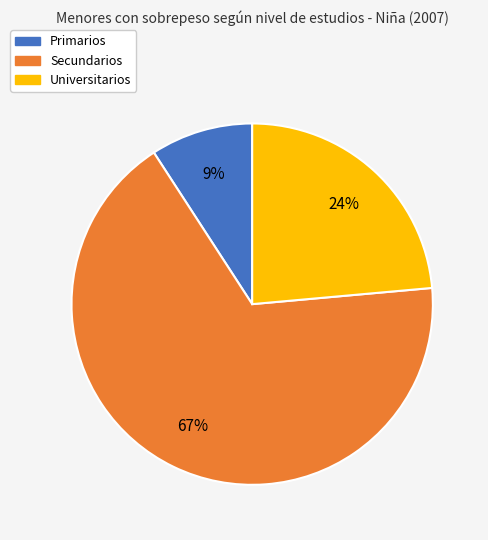

How many segments does this pie chart have?

3